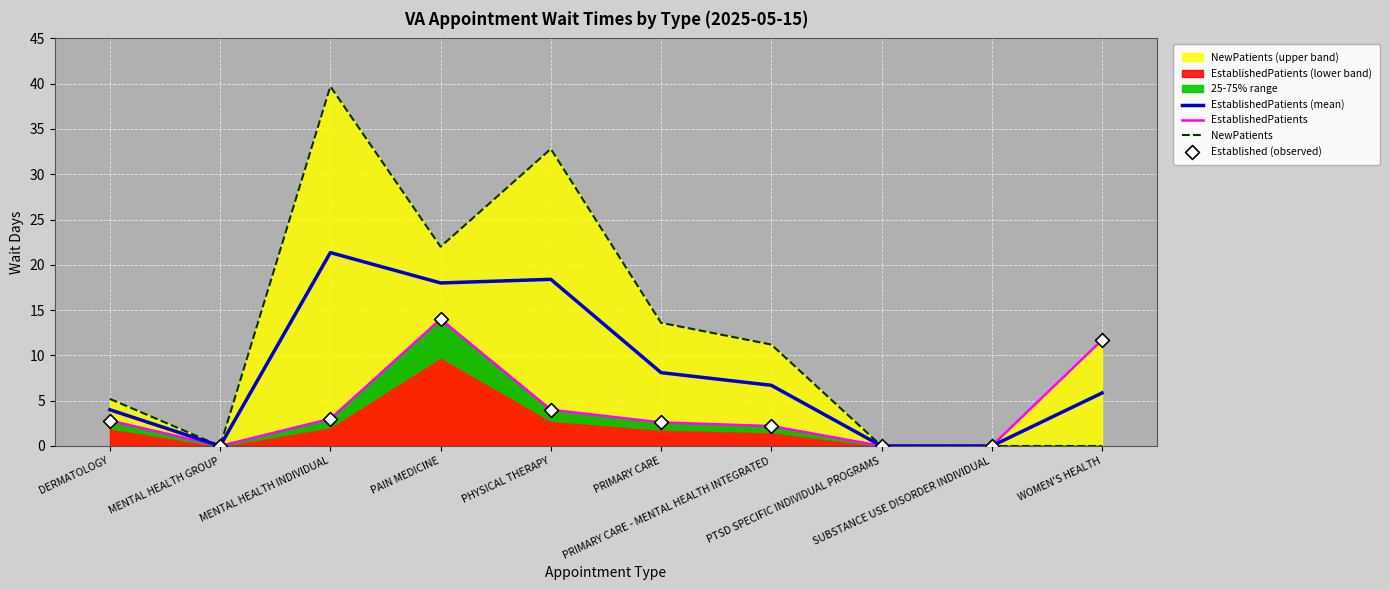

Which series contains the highest Y value?

NewPatients